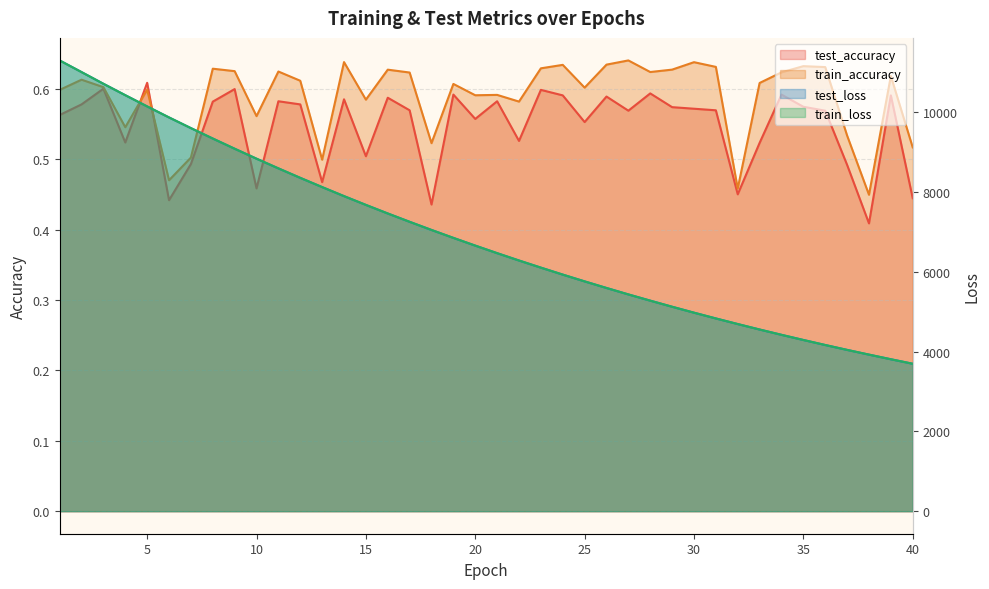

The value of test_accuracy at 27 is 0.2. True or false?

False